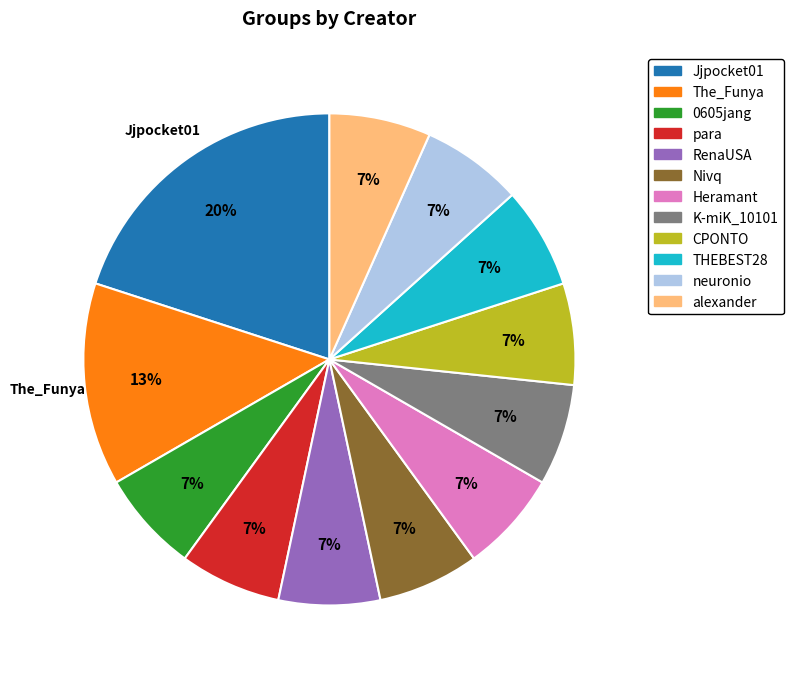

Do RenaUSA and Nivq together represent more than half of the pie?

No